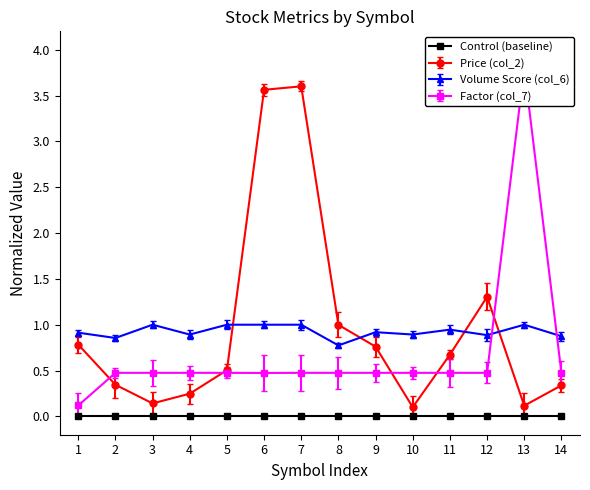

True or false: Price (col_2) has a value of 1.2 at 1.

False